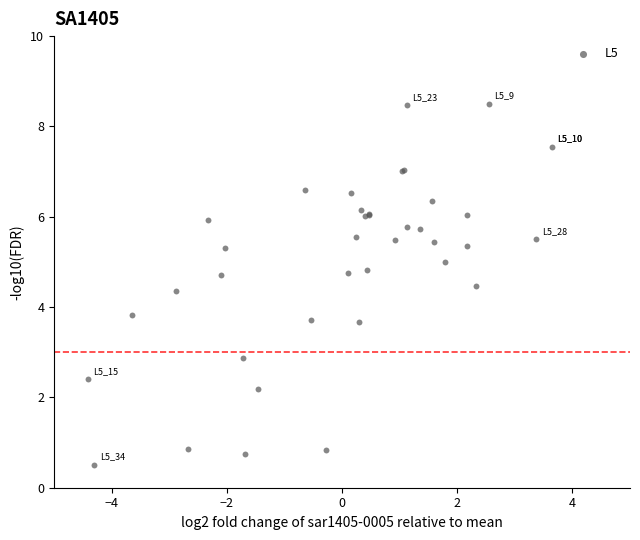

What Y value in the scatter plot is closest to 4?

3.8